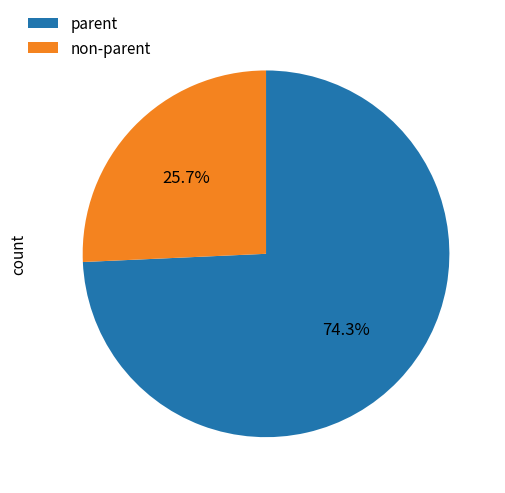

Is there any slice that represents more than half of the pie?

Yes